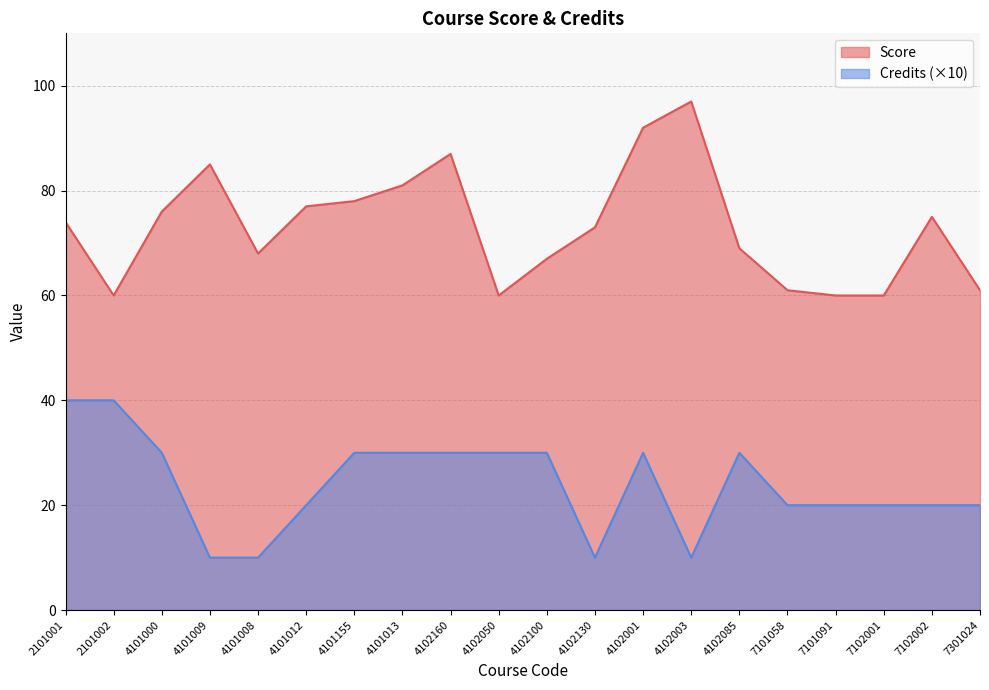

At which label does Score reach its peak?

4102003